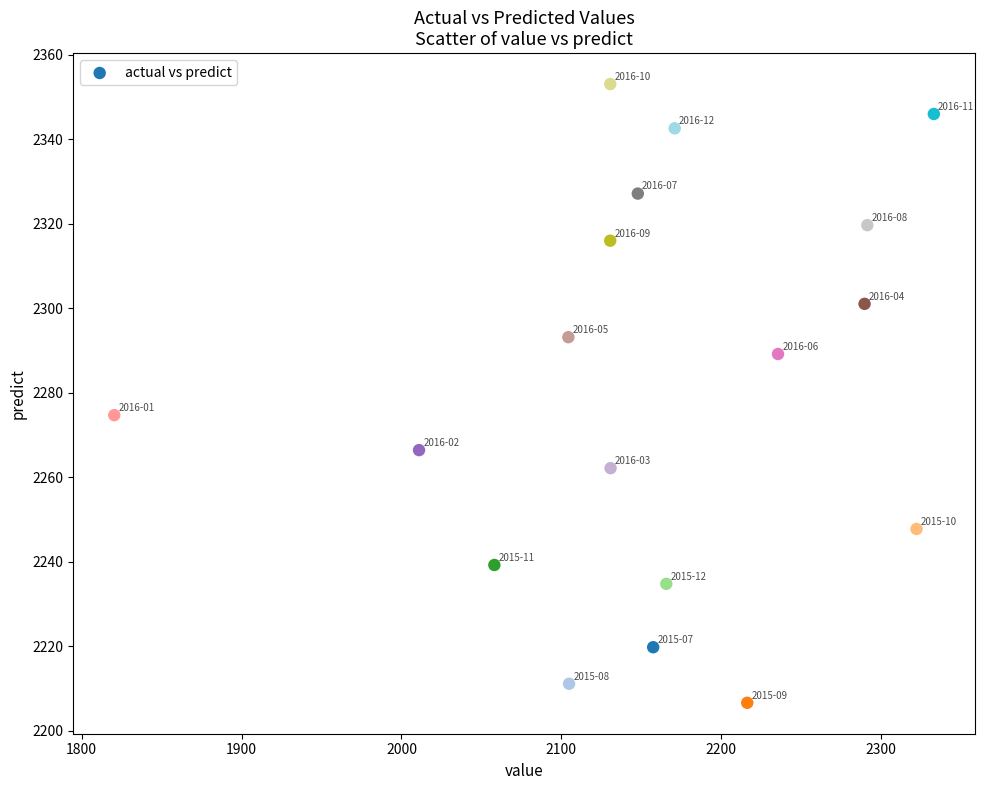

What Y value in the scatter plot is closest to 2279?

2274.7